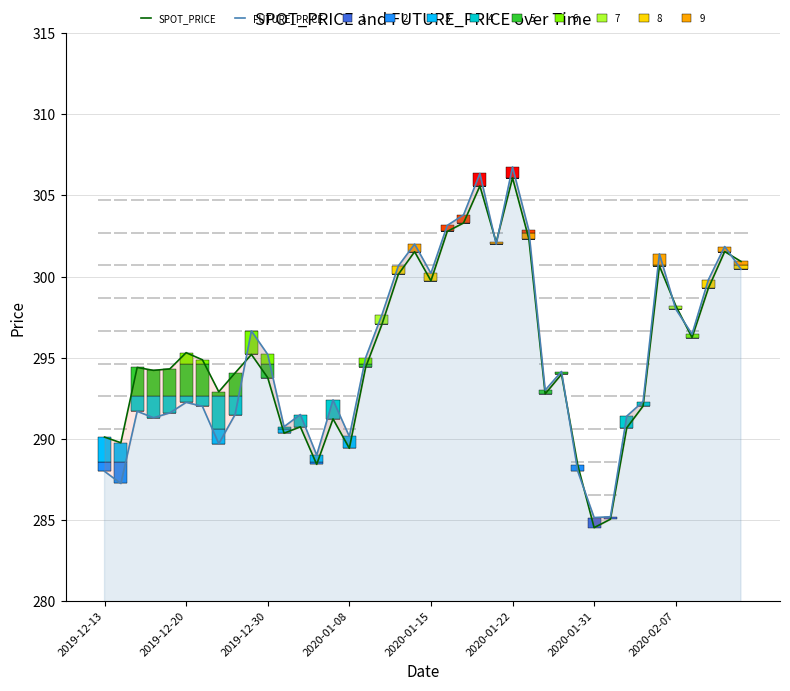

Between 13 and 25, which is larger?

25